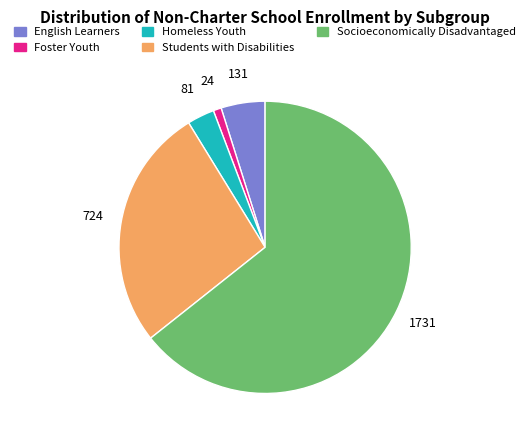

Is the sum of English Learners and Students with Disabilities greater than half?

No